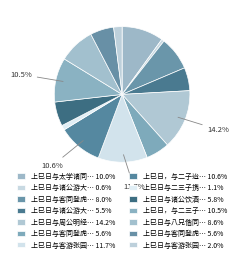

How many slices are in this pie chart?

14